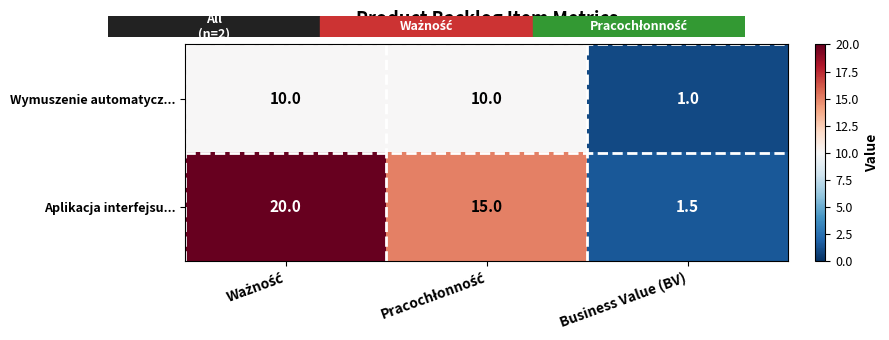

What is the sum of all Aplikacja interfejsu... values?

36.5